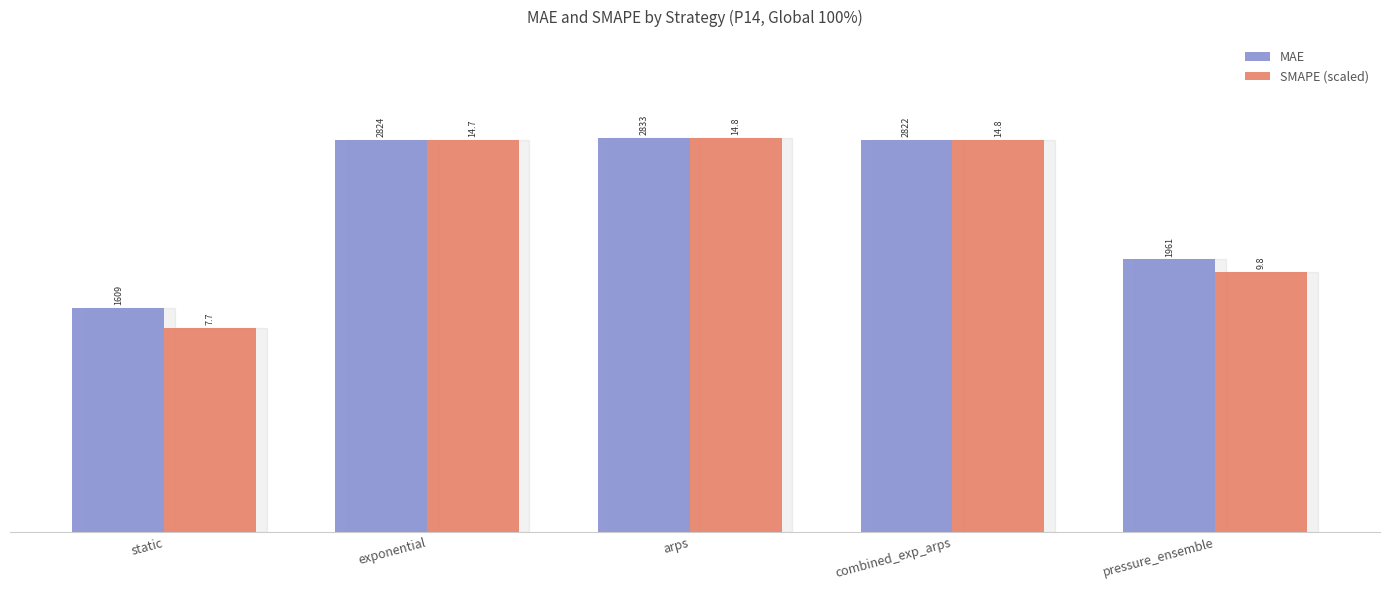

Which series changed the most between arps and combined_exp_arps?

MAE